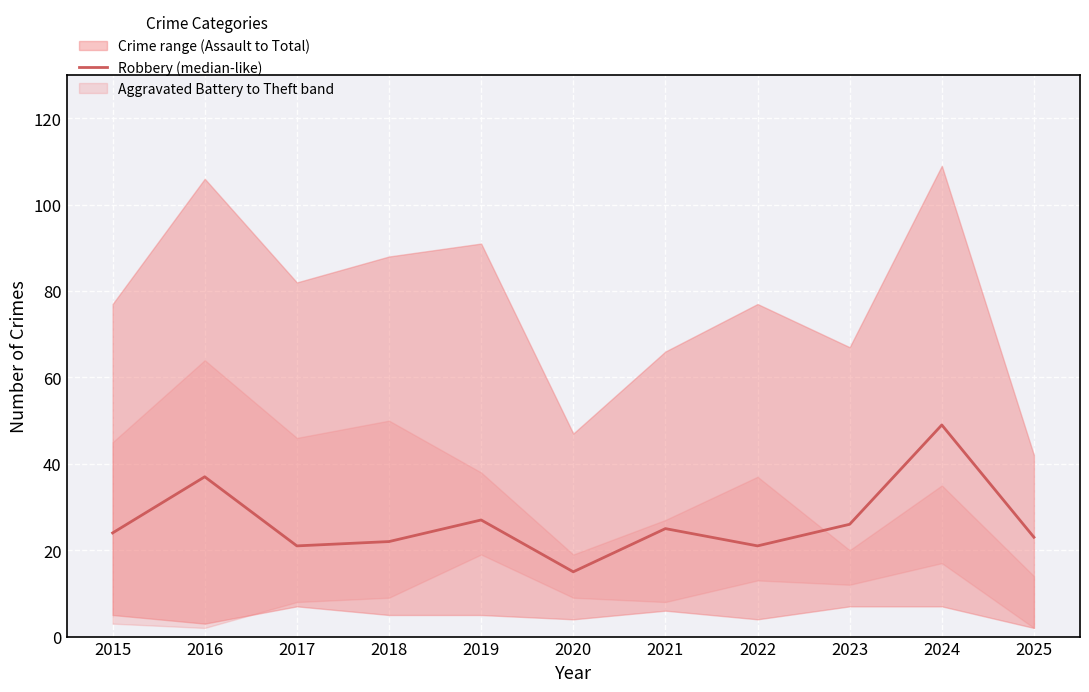

How many interior local peaks (higher than both neighbors) does the data have?

4